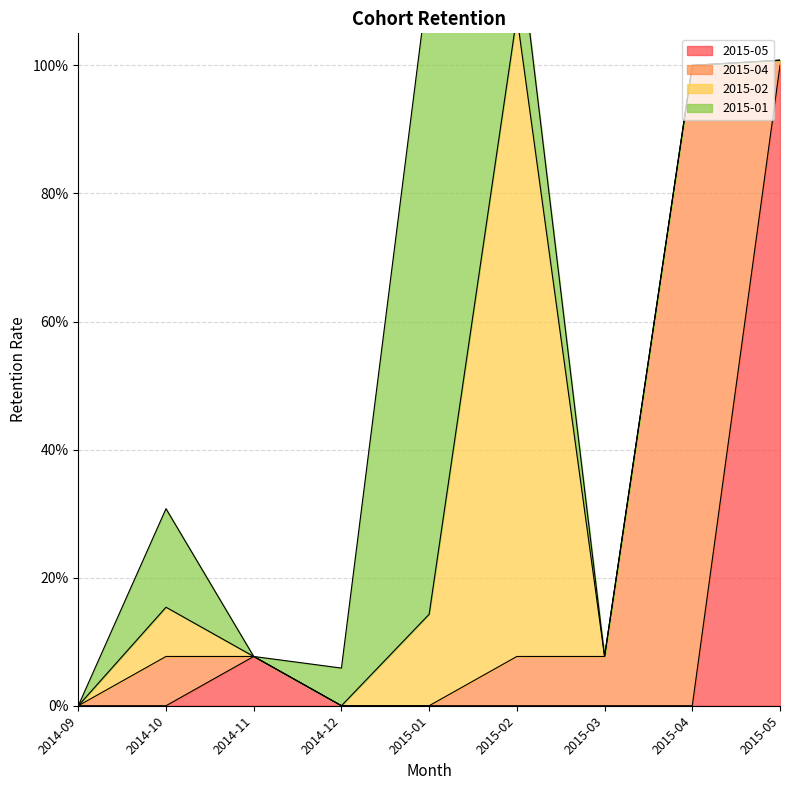

Which series has the widest spread of values?

2015-05